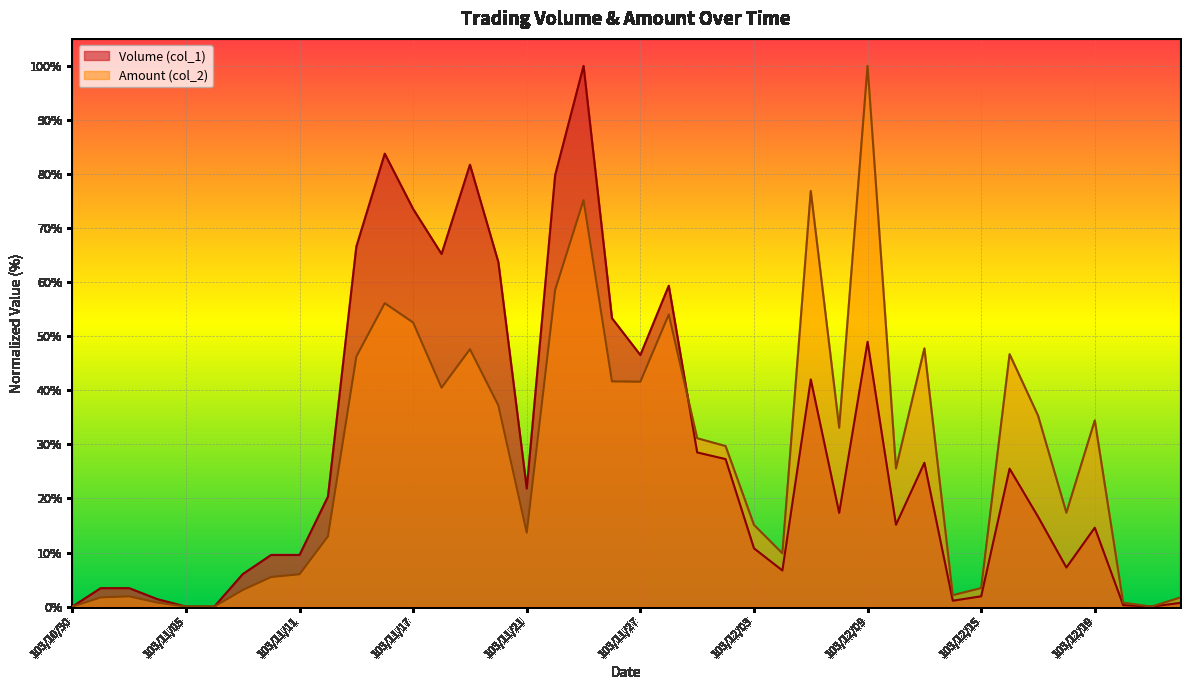

What is the sum of all Volume (col_1) values?

1140.2